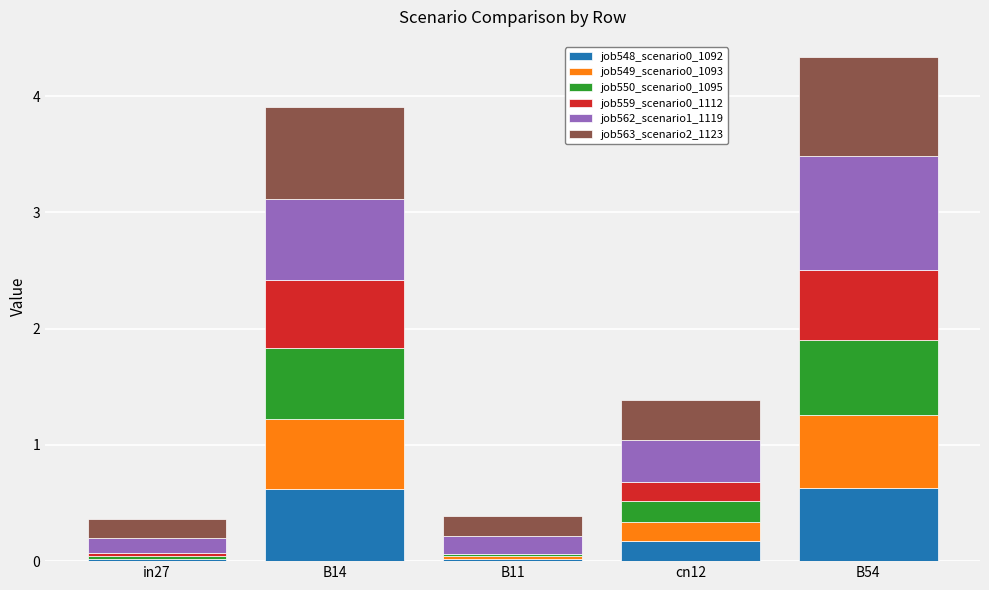

True or false: job548_scenario0_1092 has a value of 0.4 at B14.

False